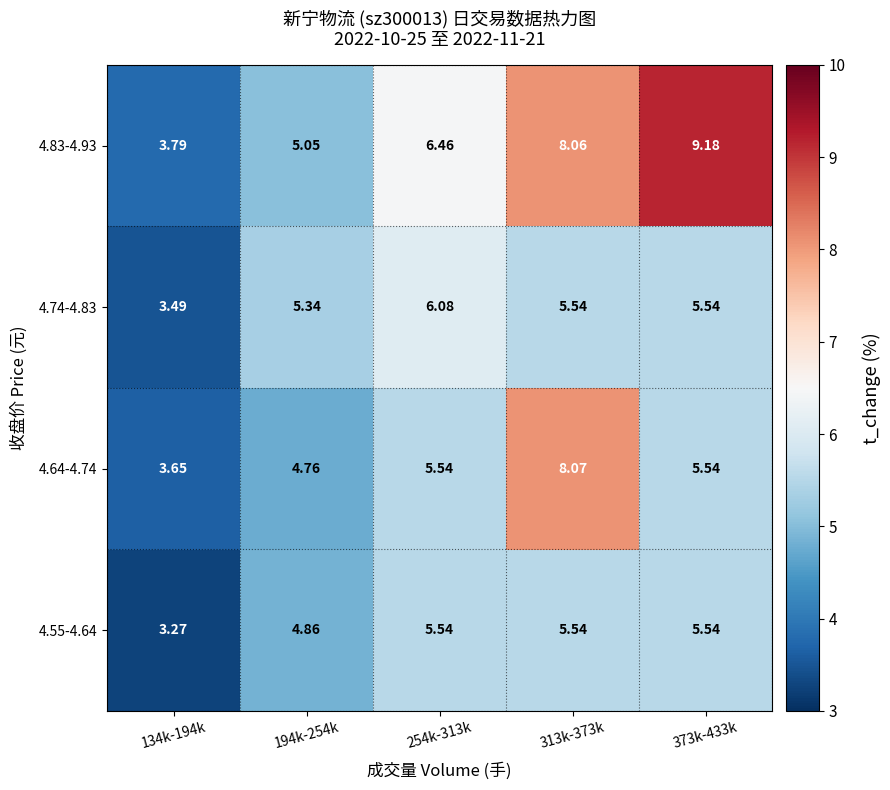

Count the number of categories in the chart.

5